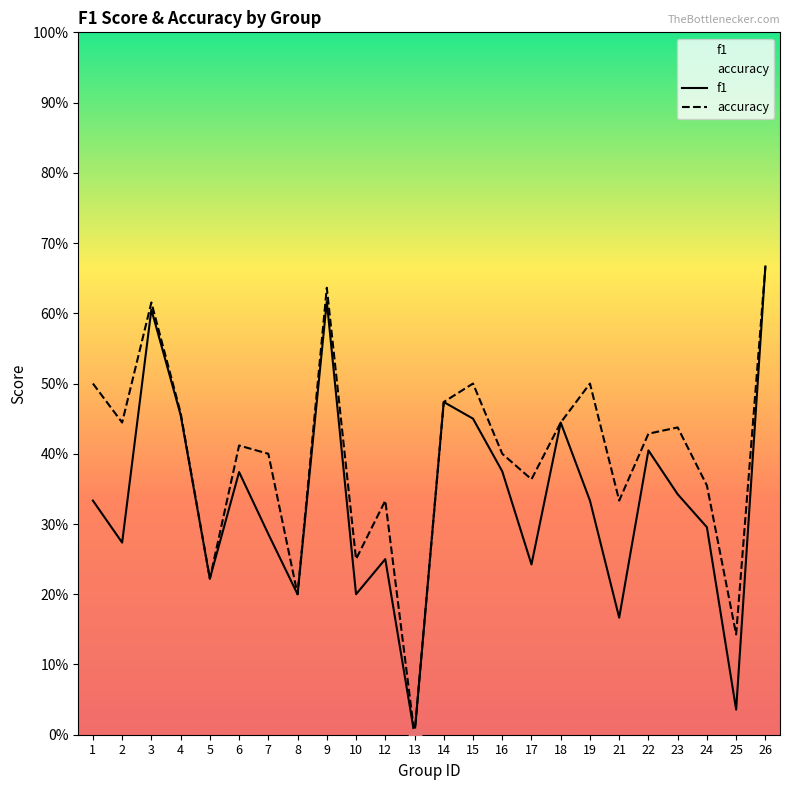

What is the total value across all series at 4?

0.9